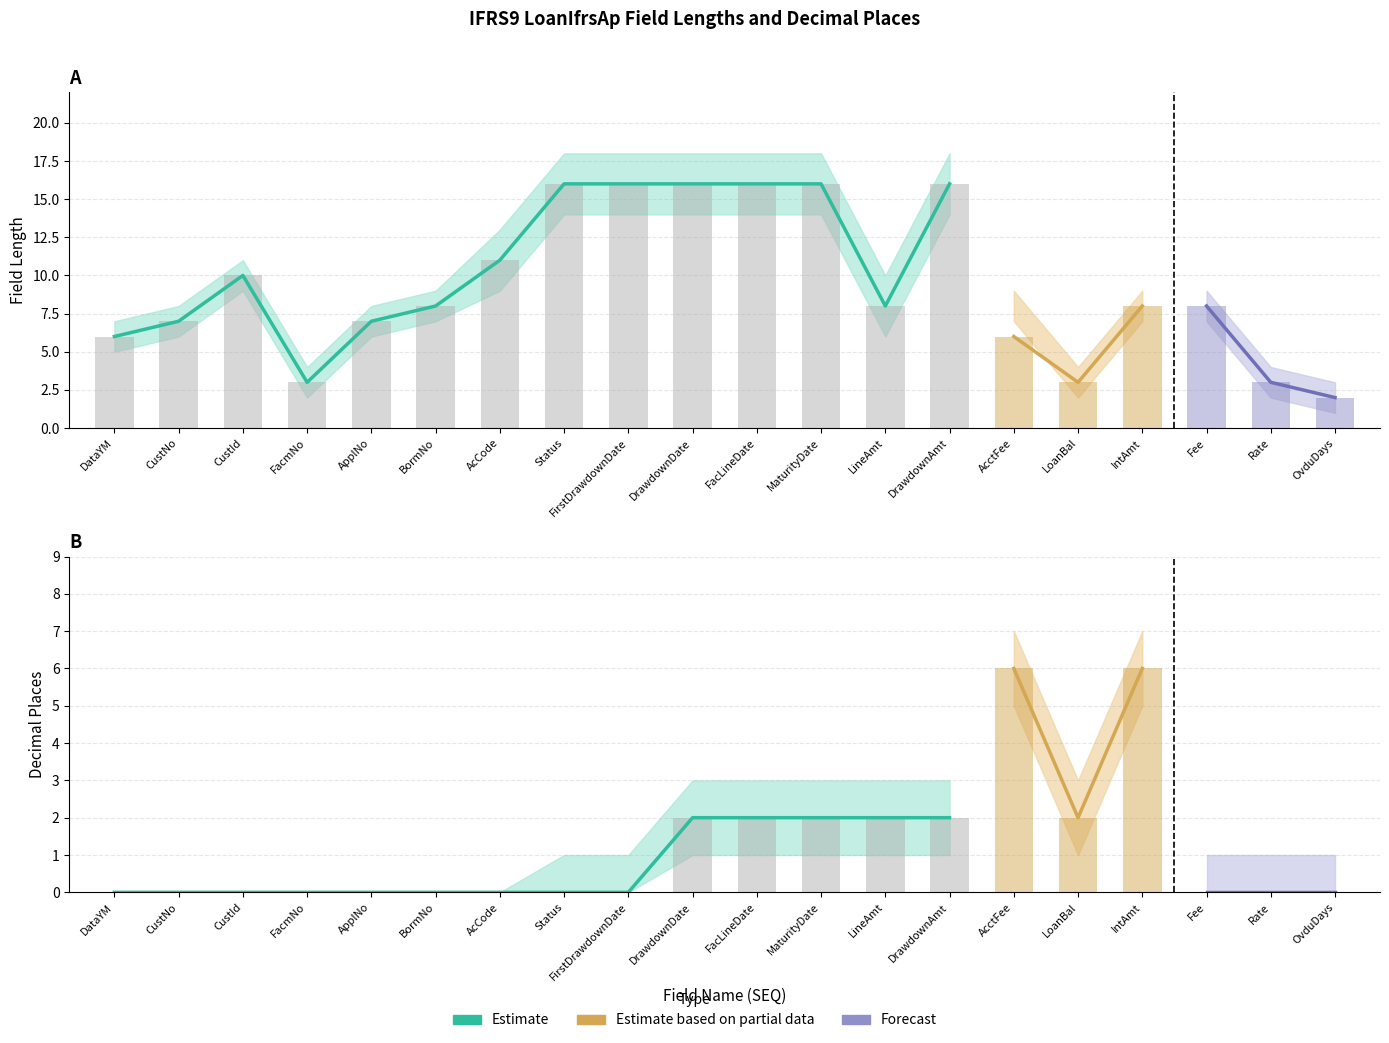

List the labels in order of Length_lower value, largest first.

8, 9, 10, 11, 12, 14, 3, 7, 6, 15, 17, 18, 2, 5, 13, 1, 4, 16, 19, 20